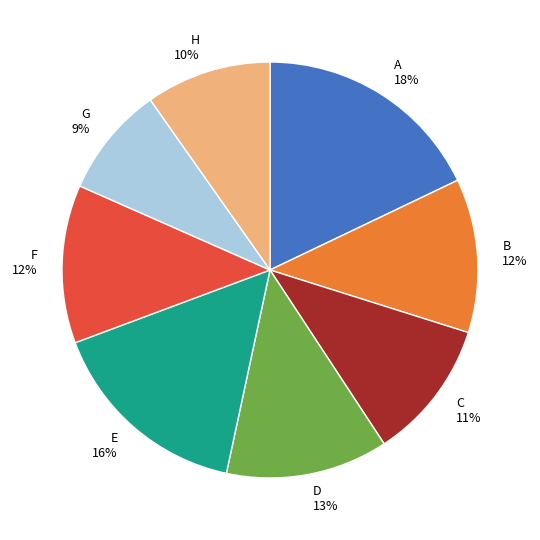

To the nearest percent, what percentage of the pie is A?

18%